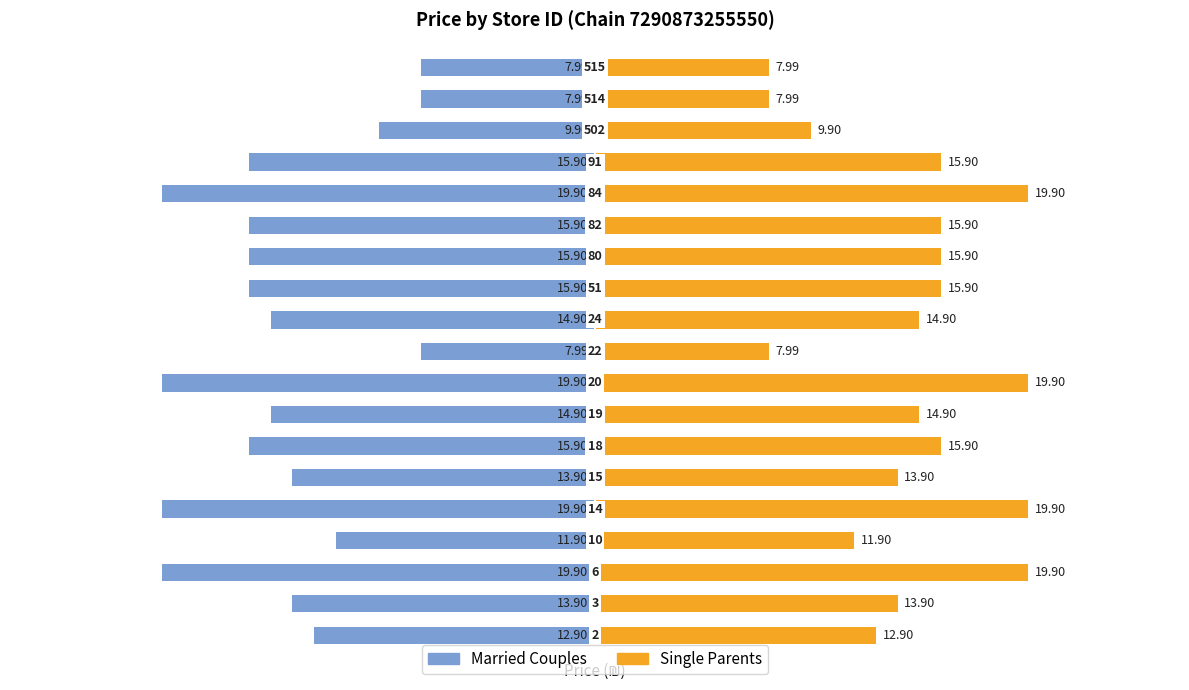

Reading left to right, extract all data points from this chart.

Married Couples: 0=-12.9	1=-13.9	2=-19.9	3=-11.9	4=-19.9	5=-13.9	6=-15.9	7=-14.9	8=-19.9	9=-8.0	10=-14.9	11=-15.9	12=-15.9	13=-15.9	14=-19.9	15=-15.9	16=-9.9	17=-8.0	18=-8.0
Single Parents: 0=12.9	1=13.9	2=19.9	3=11.9	4=19.9	5=13.9	6=15.9	7=14.9	8=19.9	9=8.0	10=14.9	11=15.9	12=15.9	13=15.9	14=19.9	15=15.9	16=9.9	17=8.0	18=8.0